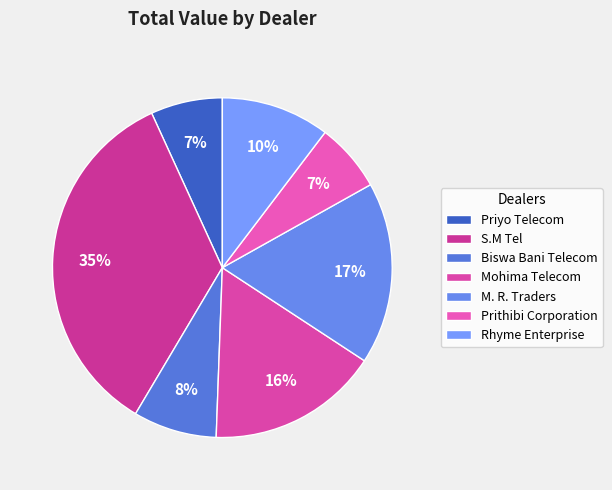

What percentage is NOT represented by M. R. Traders?

82.6%